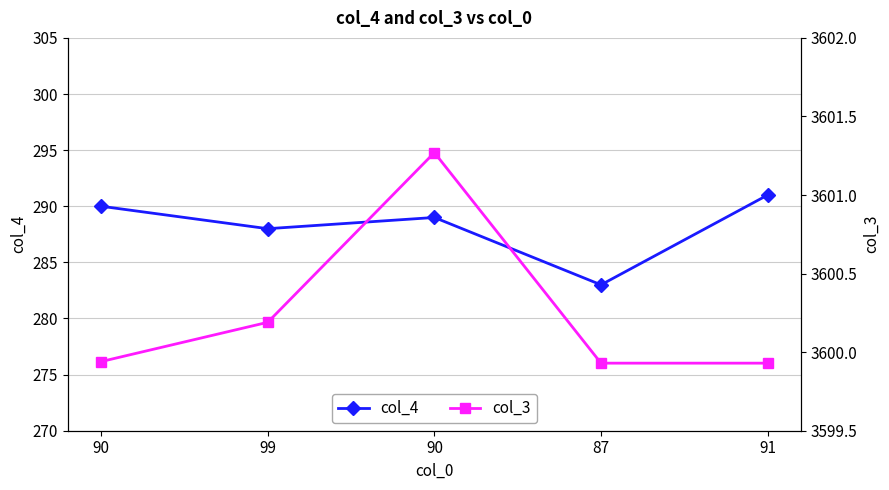

Reading left to right, extract all data points from this chart.

col_4: 290.0	288.0	289.0	283.0	291.0
col_3: 3599.9	3600.2	3601.3	3599.9	3599.9